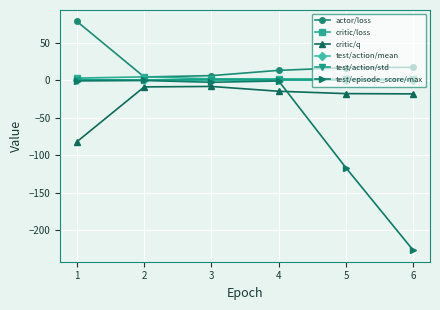

What is the lowest value of the critic/q series?

-82.1